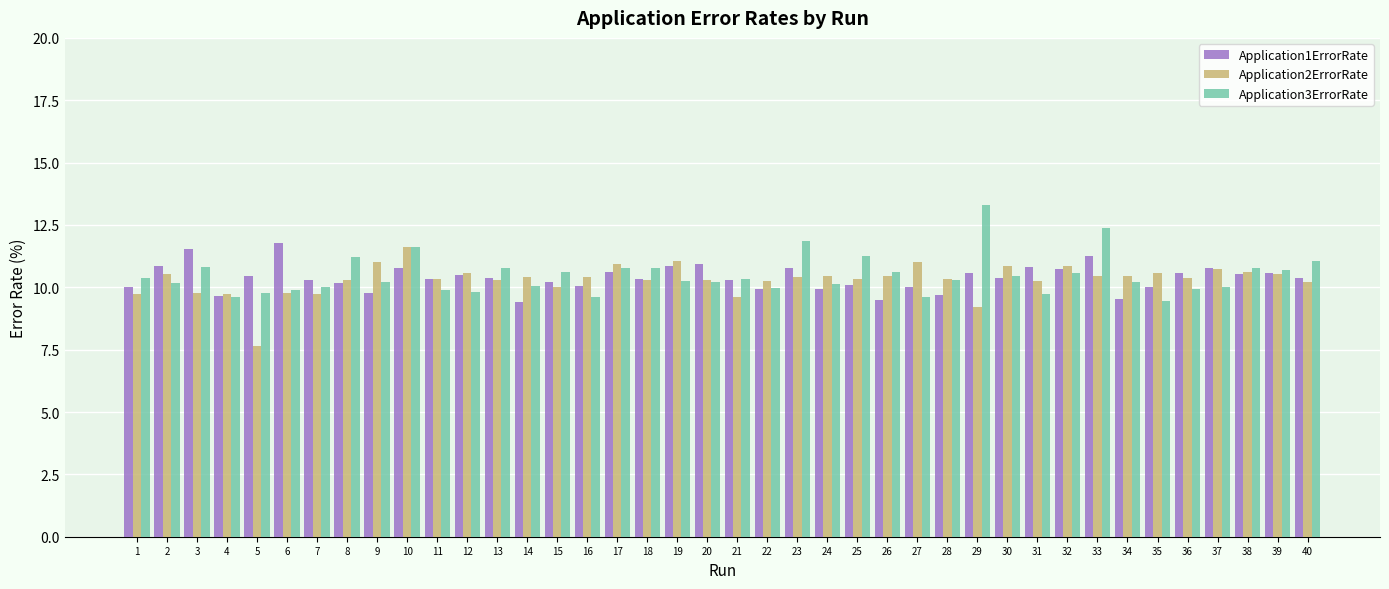

What is the sum of the Application2ErrorRate values at 6 and 4?

19.5